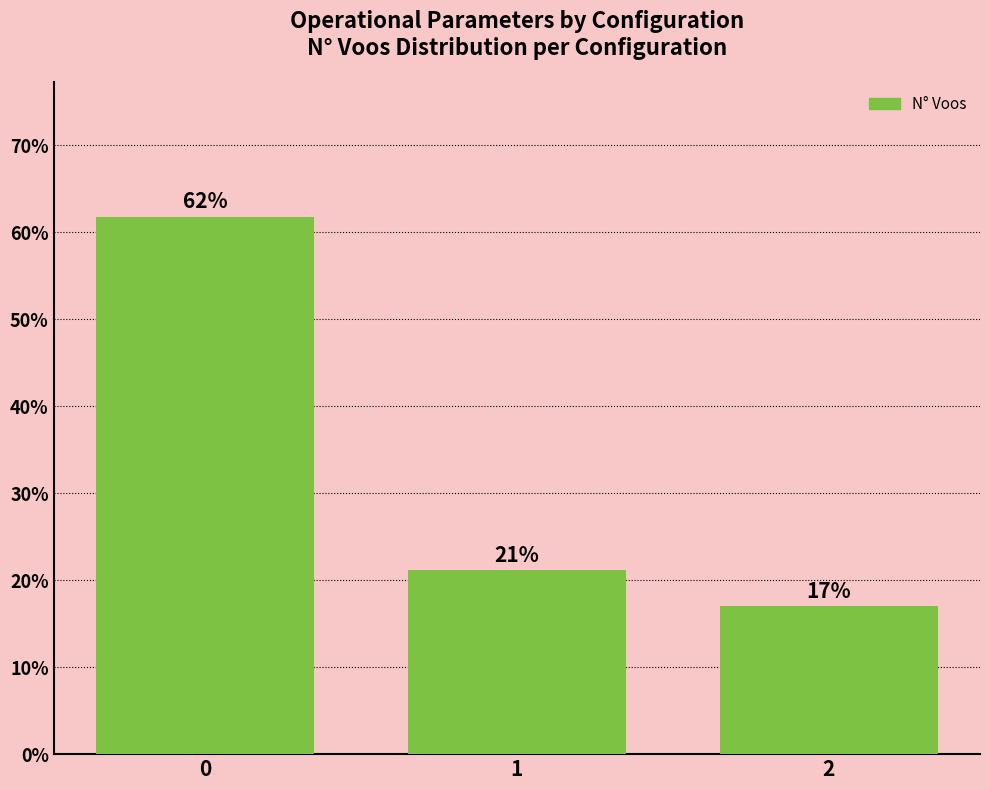

What is the average value?

33.3